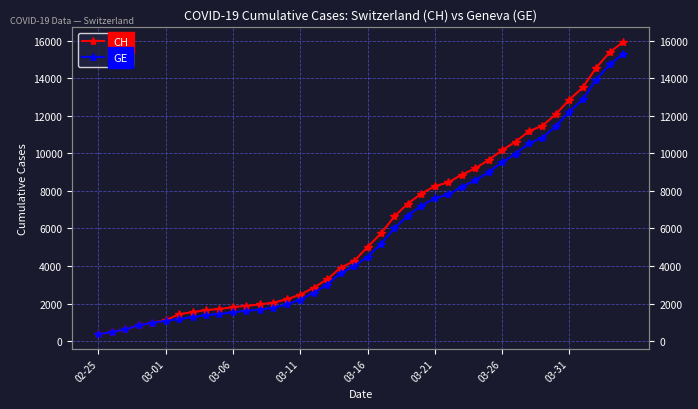

List the series in order of their overall mean, lowest first.

GE, CH